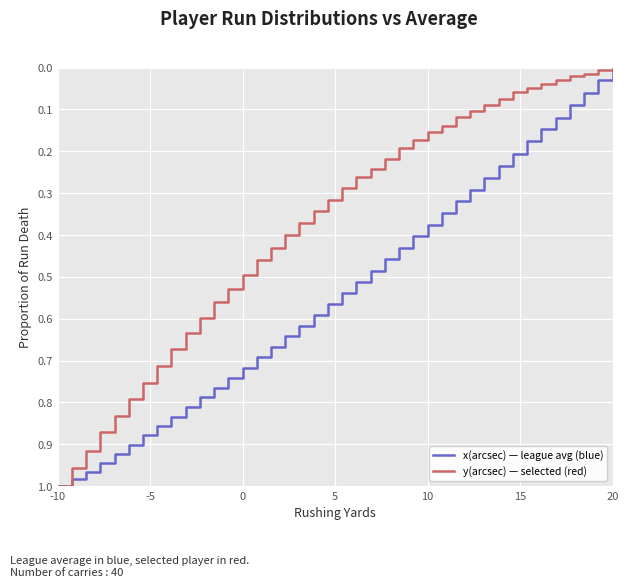

List the series in order of their overall mean, lowest first.

y(arcsec) — selected (red), x(arcsec) — league avg (blue)